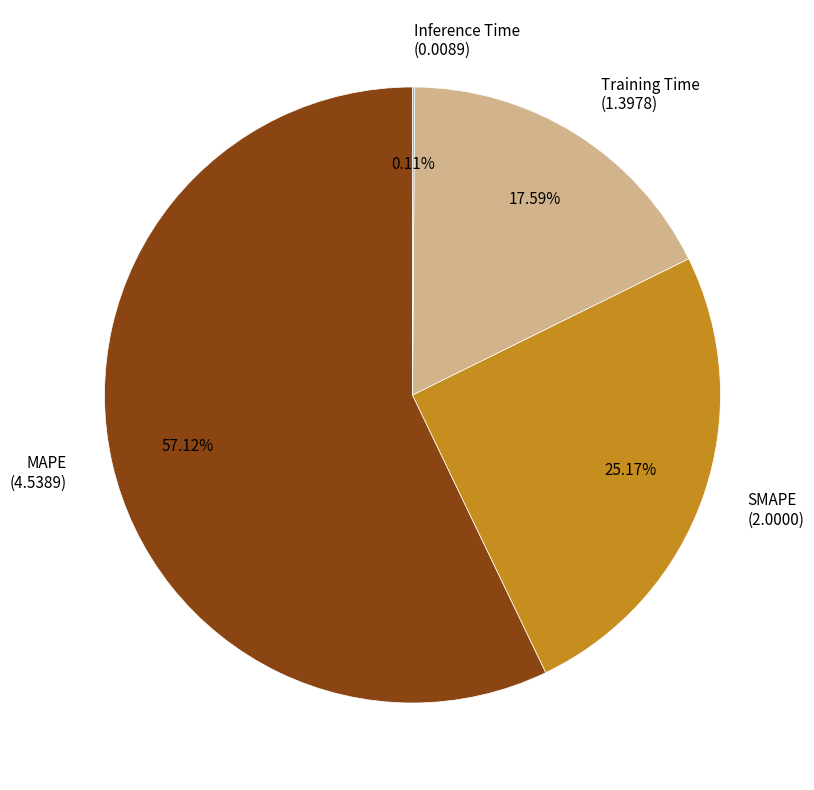

To the nearest percent, what is the difference between the Training Time and MAPE slice percentages?

40%